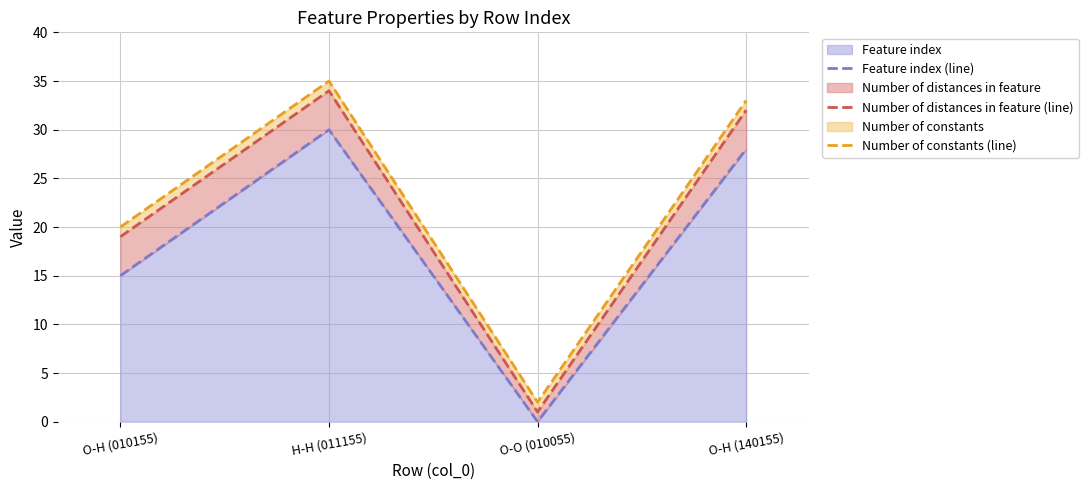

What is the value of the Number of constants (line) point at the 4th from the left?

33